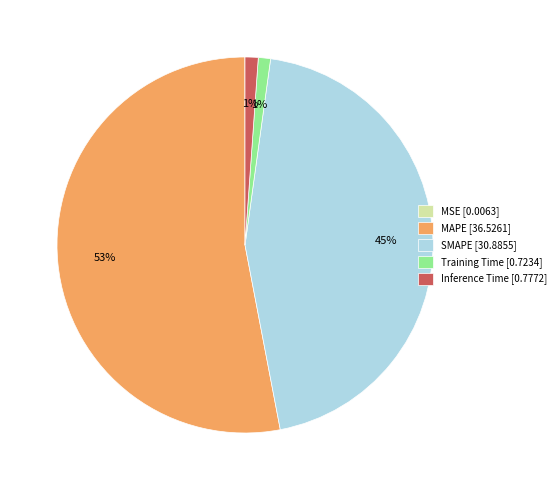

Between Inference Time [0.7772] and SMAPE [30.8855], which is larger?

SMAPE [30.8855]